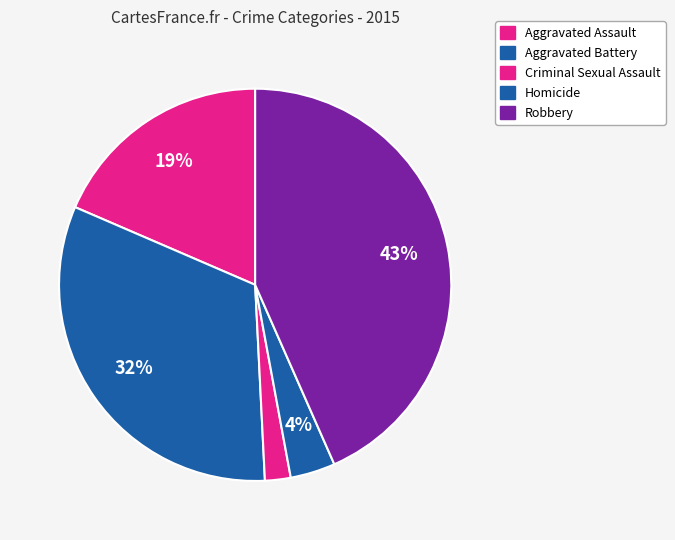

Rank the categories by value from lowest to highest.

Criminal Sexual Assault, Homicide, Aggravated Assault, Aggravated Battery, Robbery